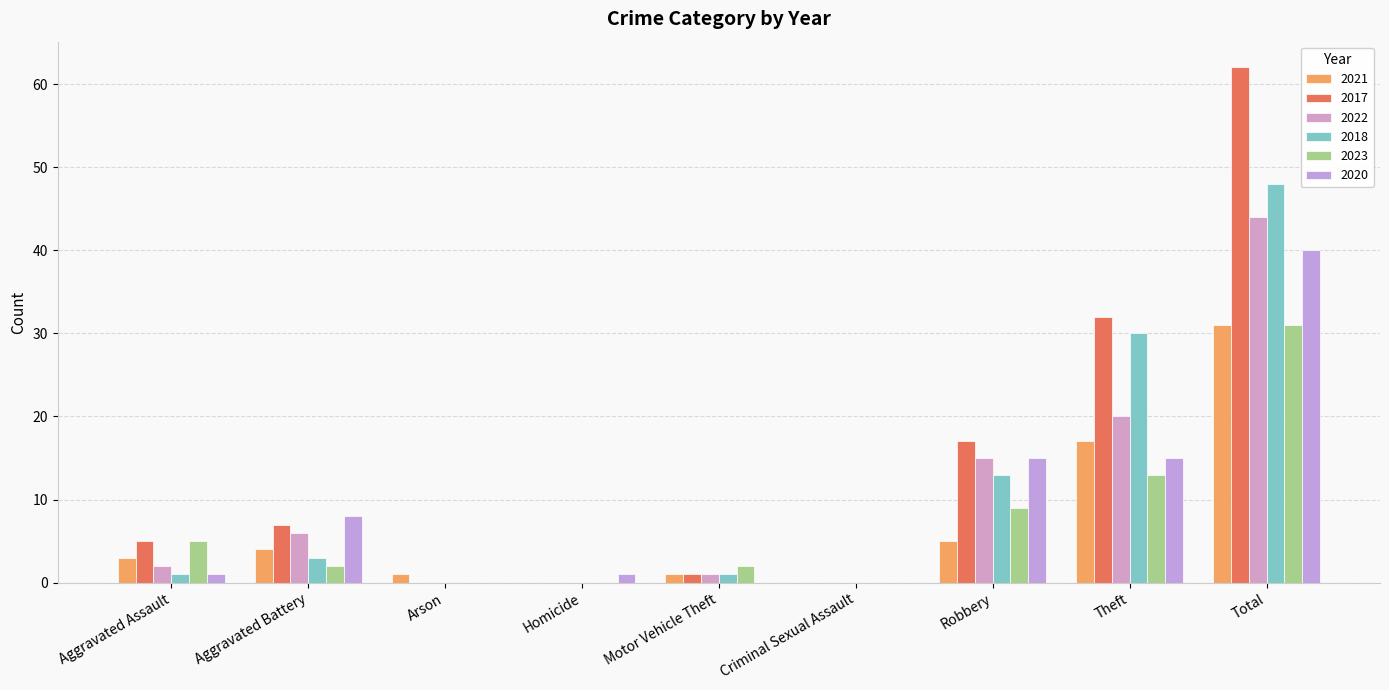

Is the value of 2021 at Homicide greater than the value of 2023 at Total?

No